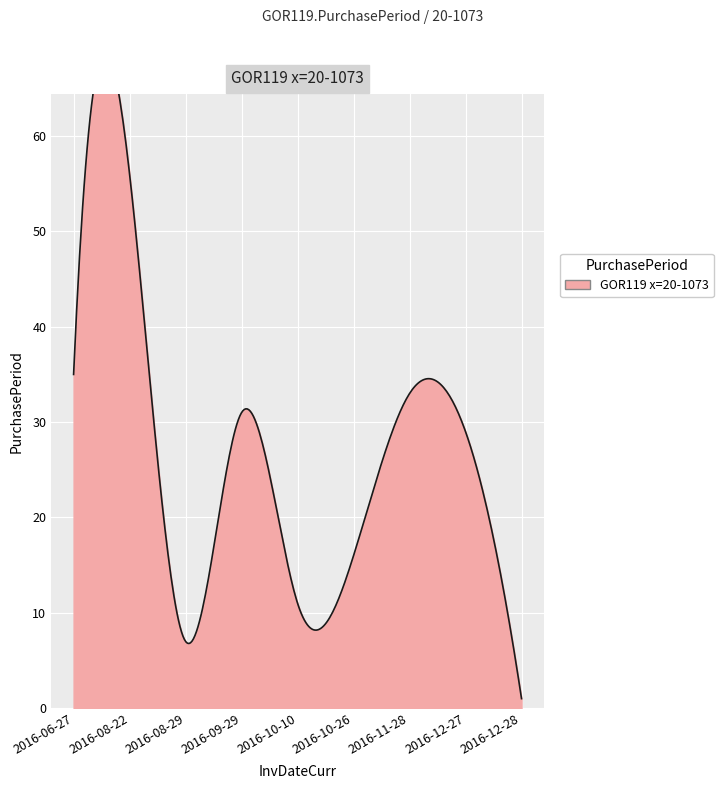

List the labels in order of value, largest first.

2016-08-22, 2016-06-27, 2016-11-28, 2016-09-29, 2016-12-27, 2016-10-26, 2016-10-10, 2016-08-29, 2016-12-28